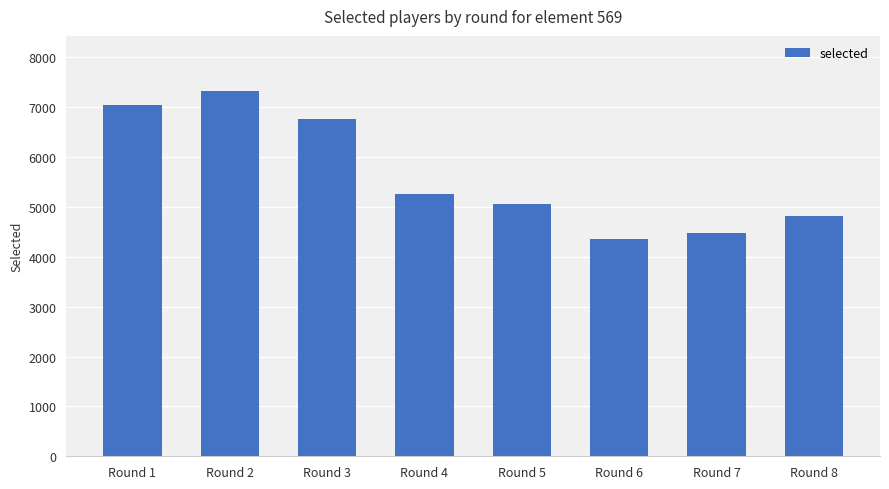

What is the value of the 4th bar from the left?

5257